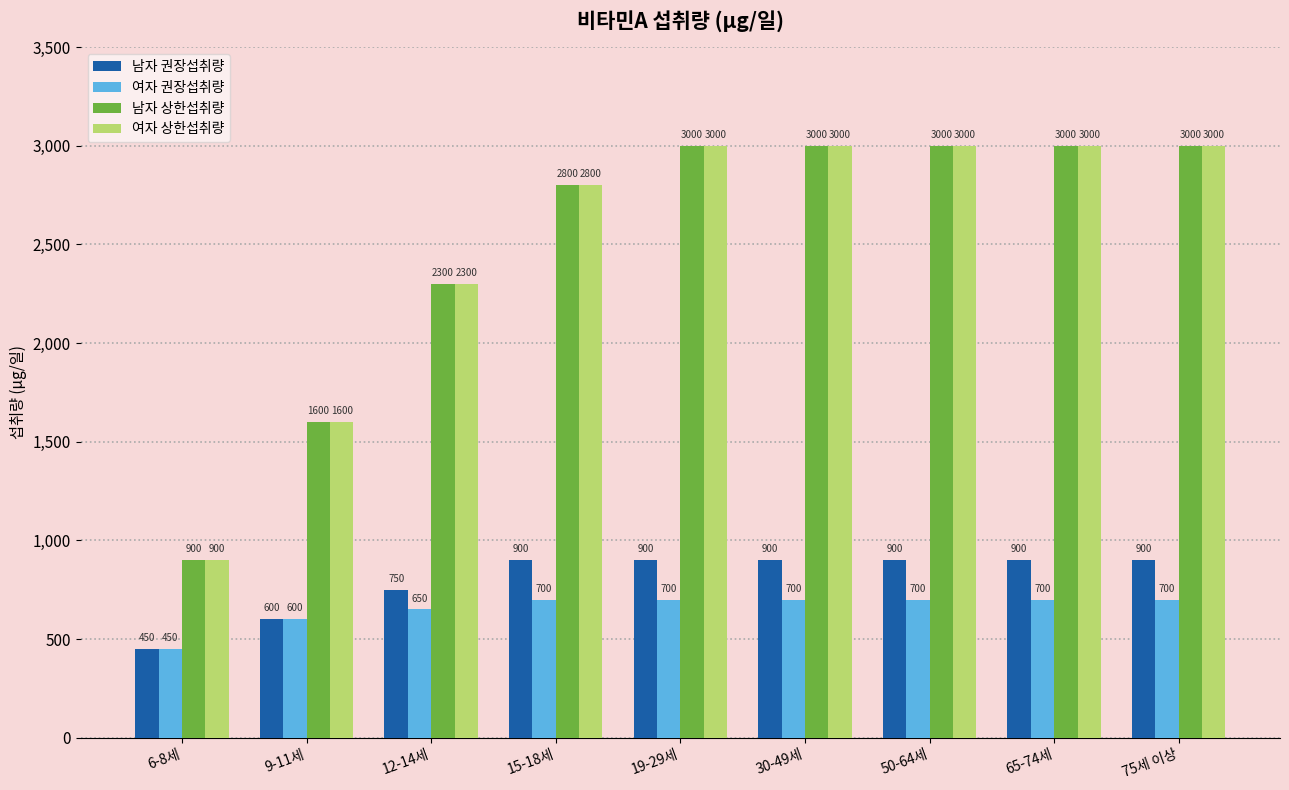

Which category has the lowest value in the 여자 상한섭취량 series?

6-8세